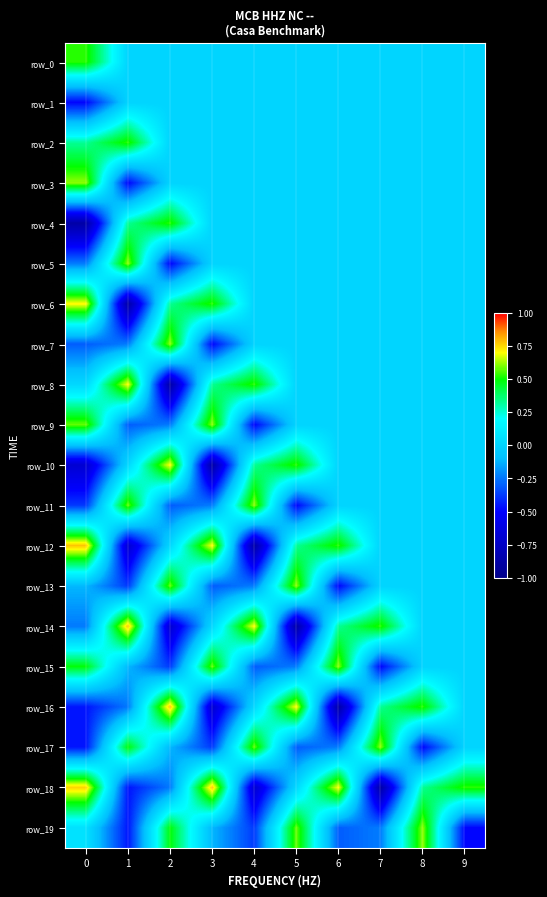

How many distinct data groups are displayed?

20